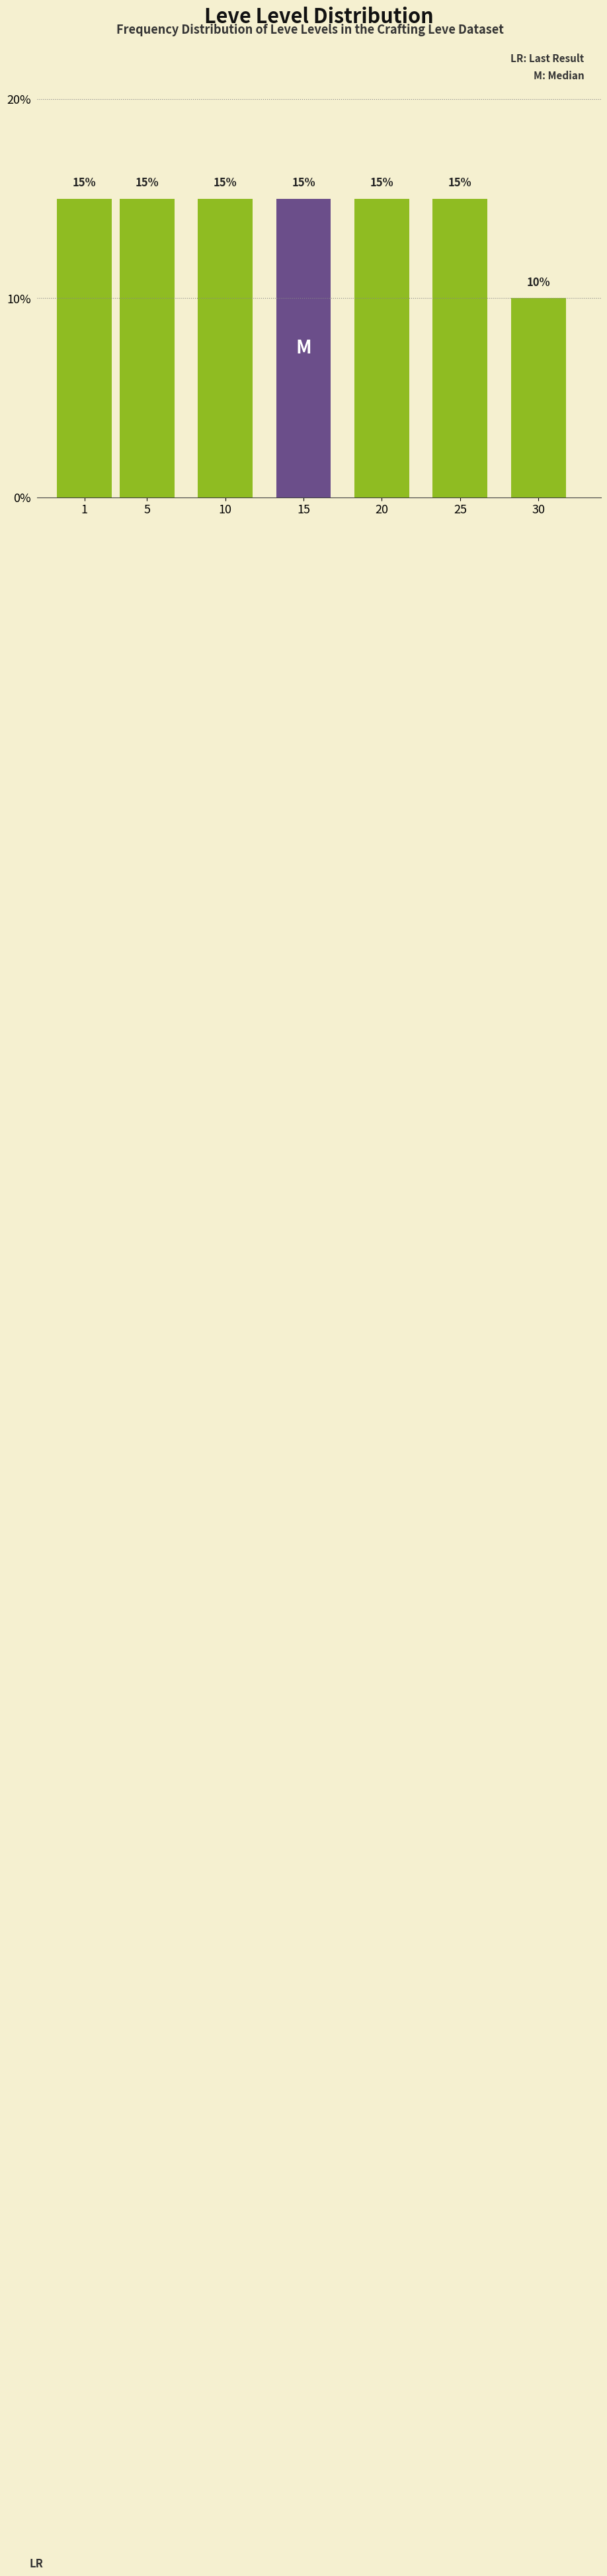

Reading left to right, extract all data points from this chart.

15	15	15	15	15	15	10